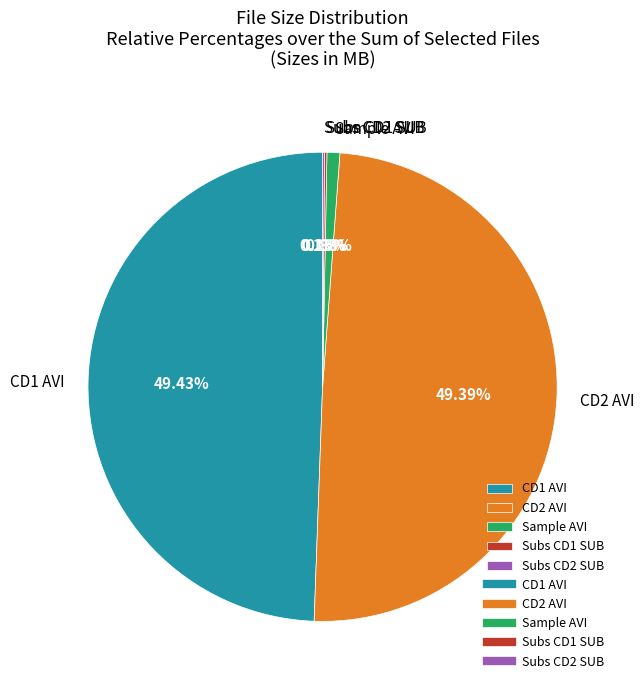

Is Sample AVI the majority of the pie?

No